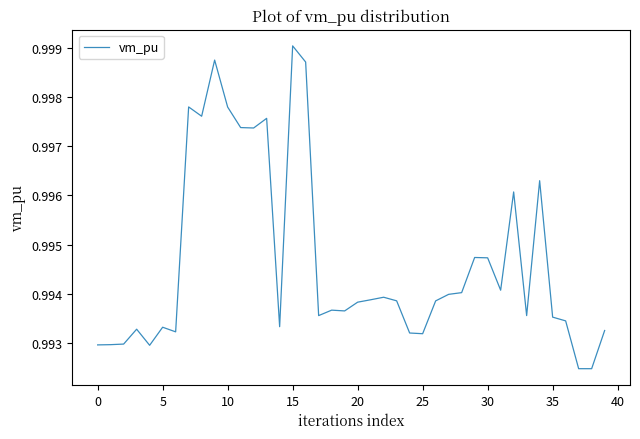

Which label corresponds to the largest value in the chart?

15